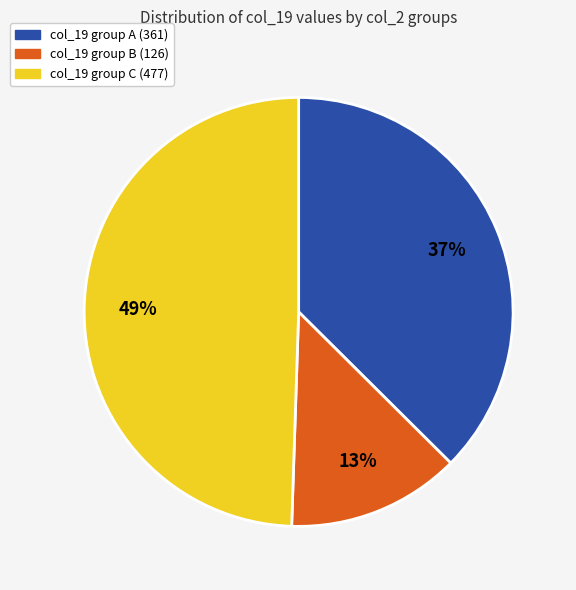

What percentage is the col_19 group C (477) slice, to the nearest percent?

49%